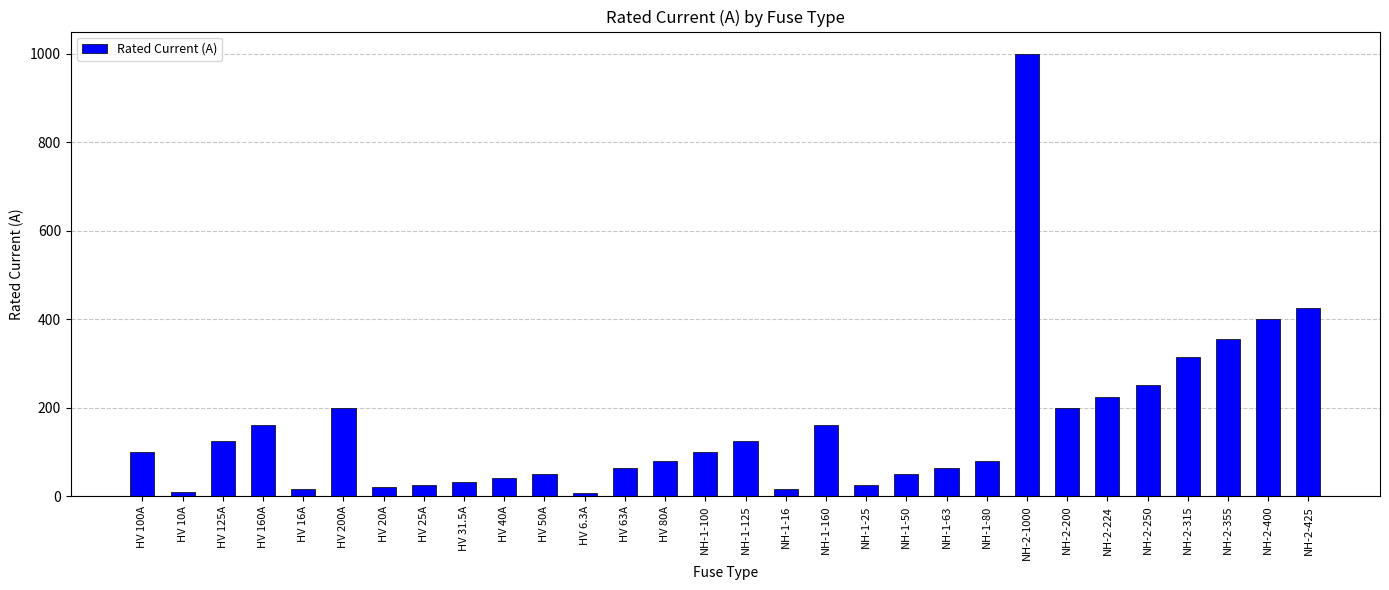

What position from the right is NH-2-224?

6